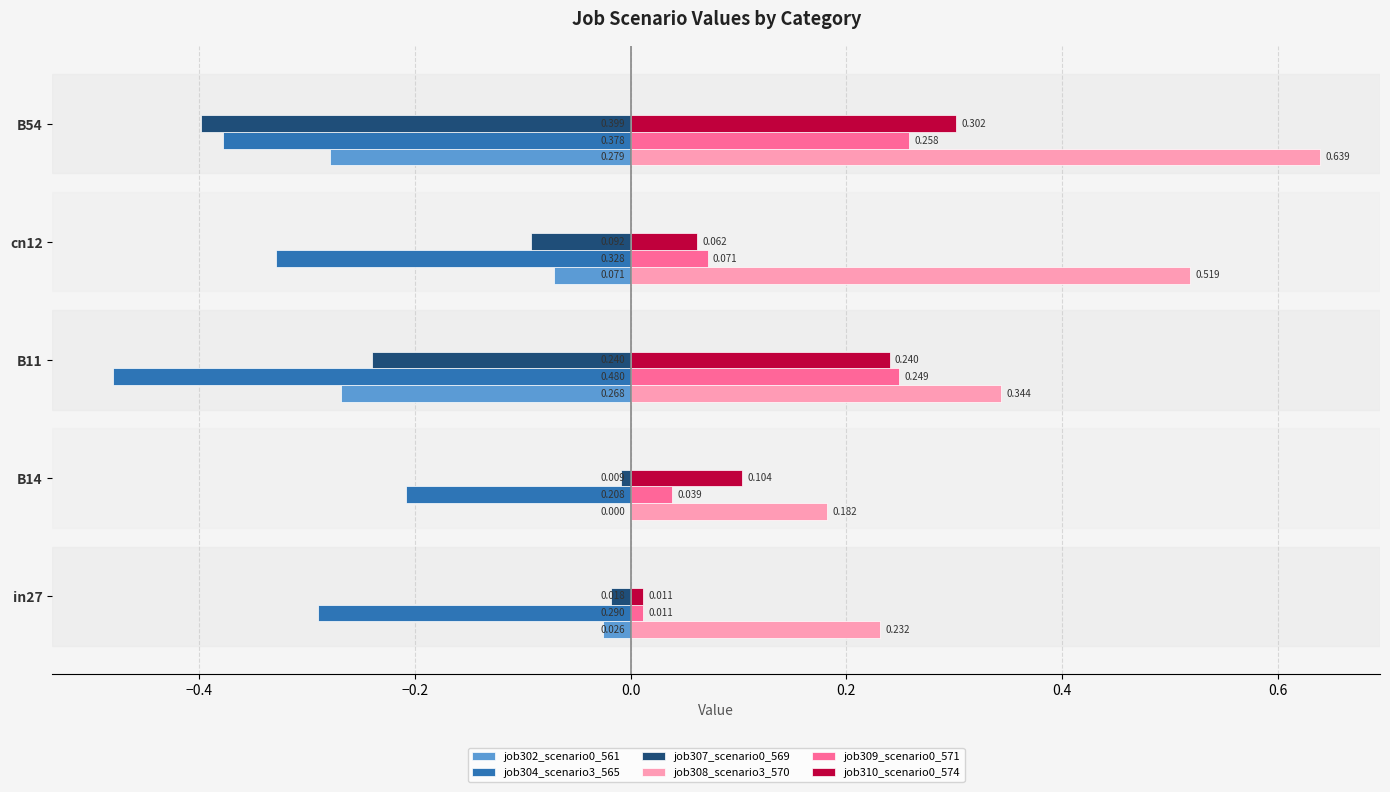

Is the value of job309_scenario0_571 at B11 greater than the value of job307_scenario0_569 at in27?

Yes